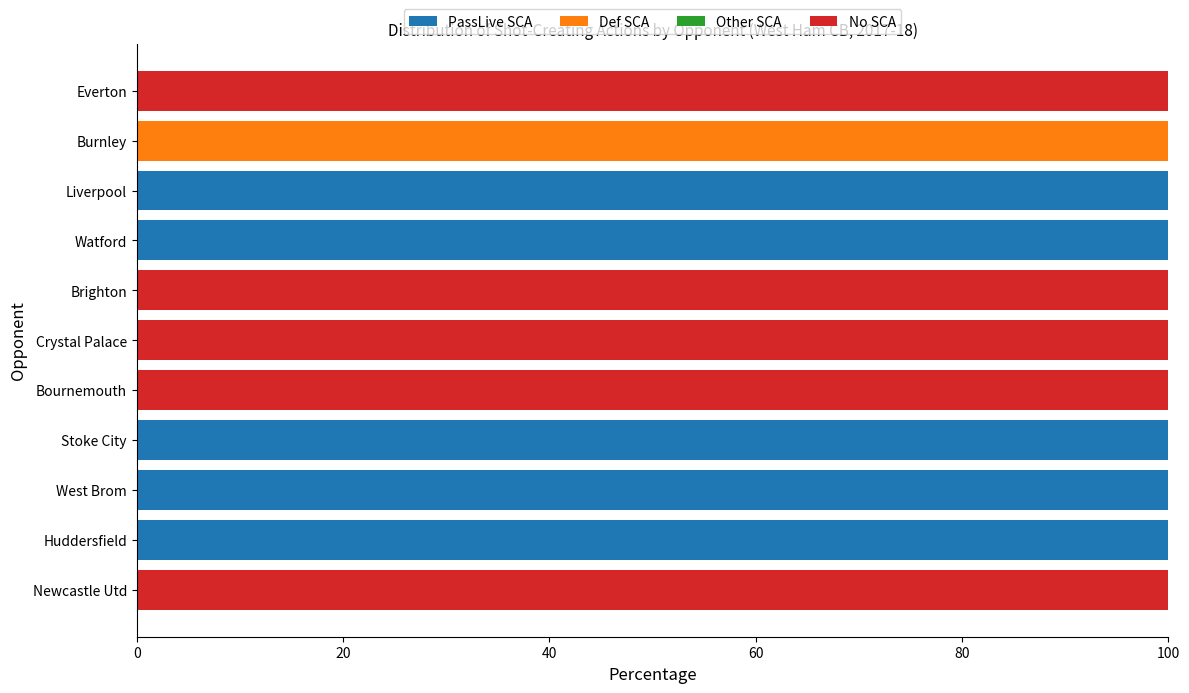

What is the total value across all series at Newcastle Utd?

100